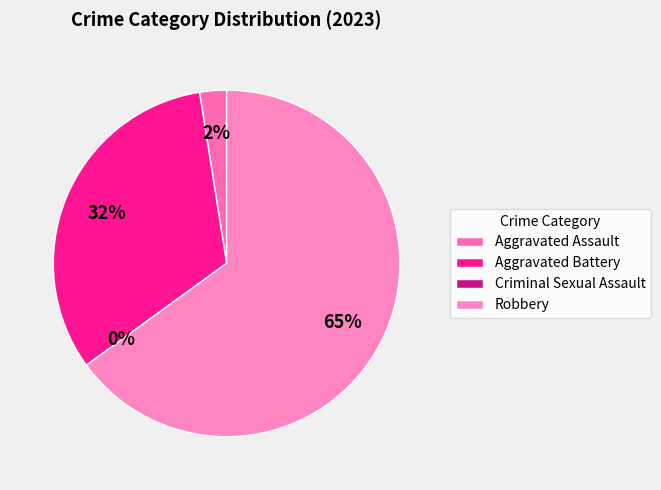

How much of the chart is everything except Aggravated Assault?

97.5%